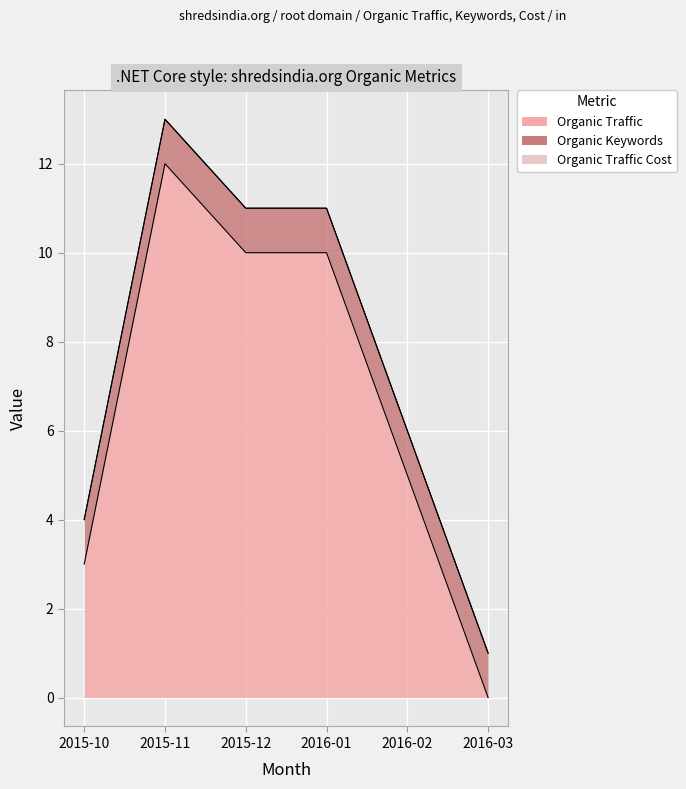

What are all the series names shown in the legend?

Organic Traffic, Organic Keywords, Organic Traffic Cost